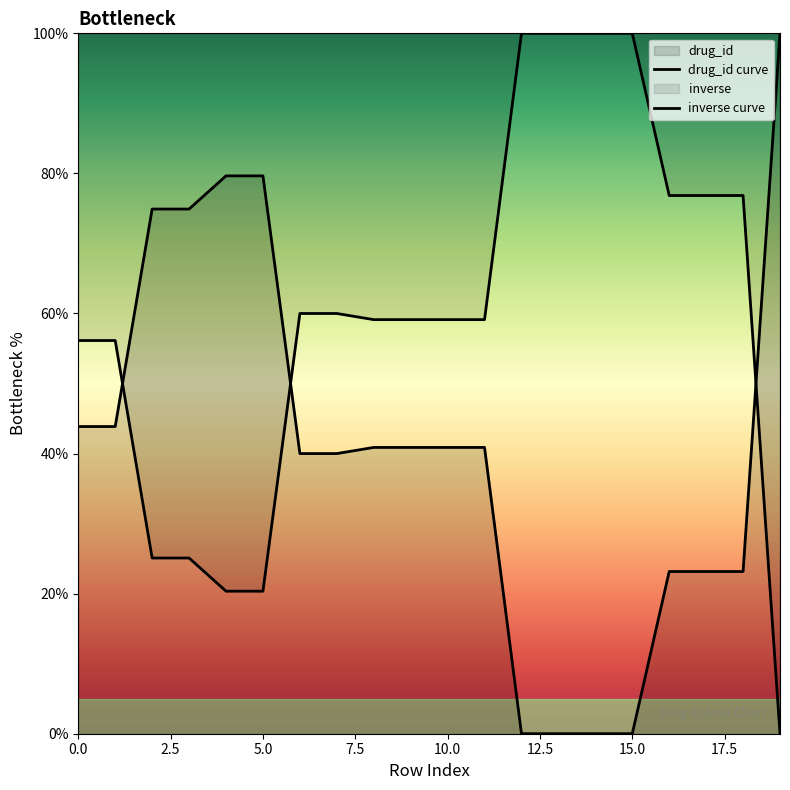

The chart shows a value of 23.2 at 17. True or false?

True